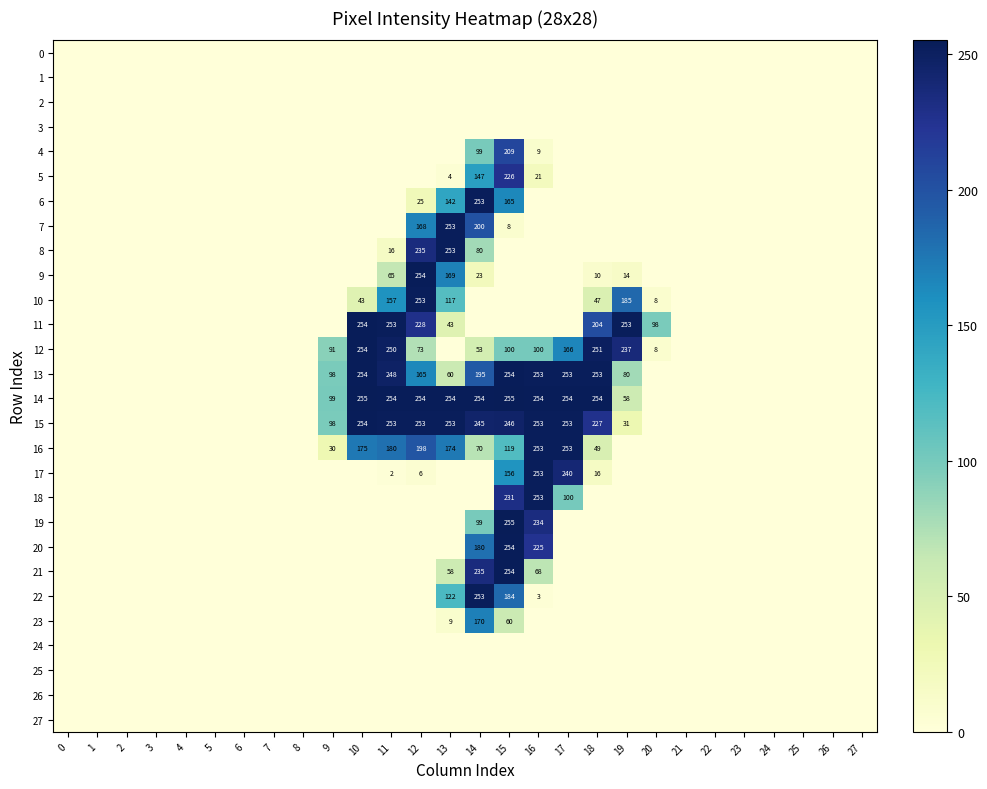

What is the sum of the 14 values at 19 and 16?

312